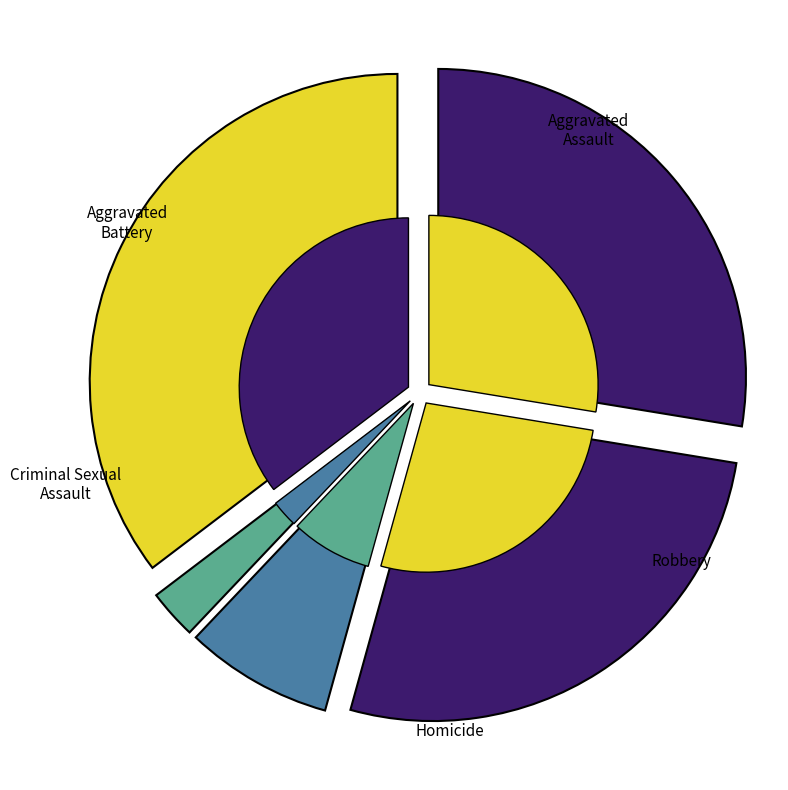

What percentage is the Aggravated Assault slice, to the nearest percent?

28%